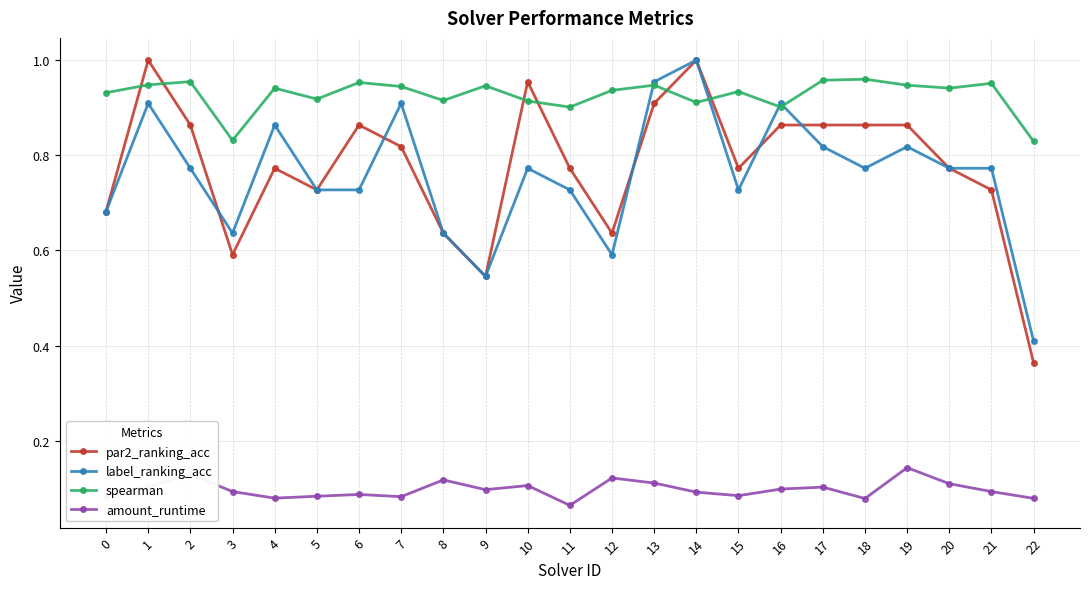

At 22, list the series in order from smallest to largest.

amount_runtime, par2_ranking_acc, label_ranking_acc, spearman